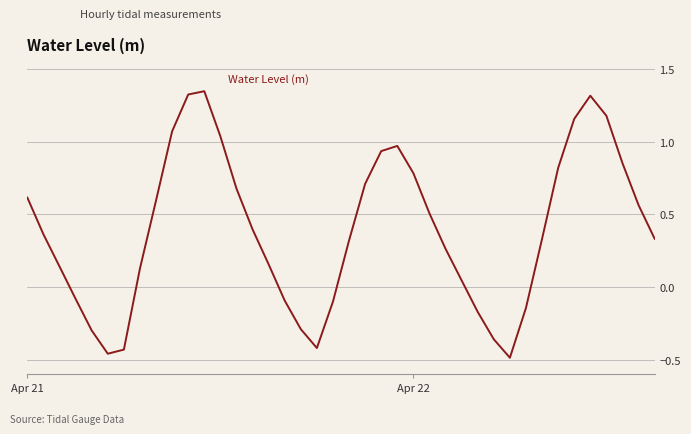

What is the sum of all values?

15.6